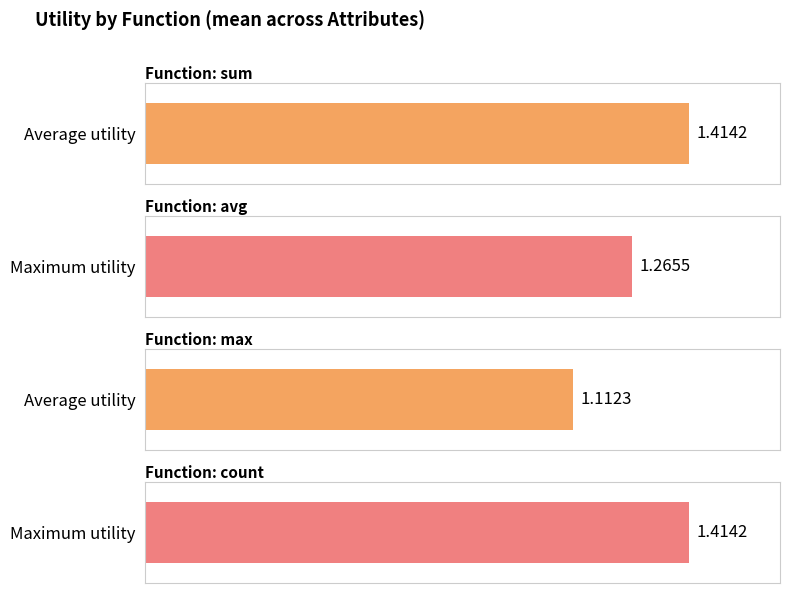

What are all the series names shown in the legend?

avg, max, sum, count